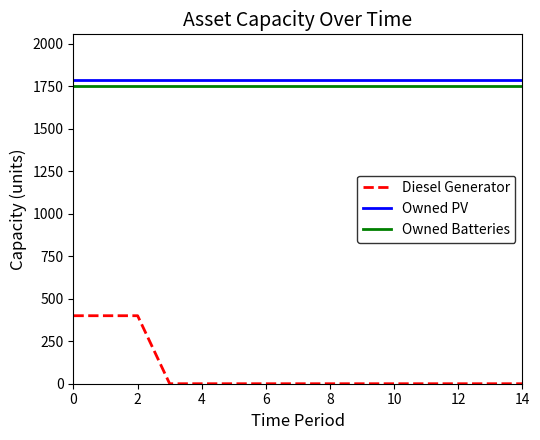

How many lines are shown in the chart?

3